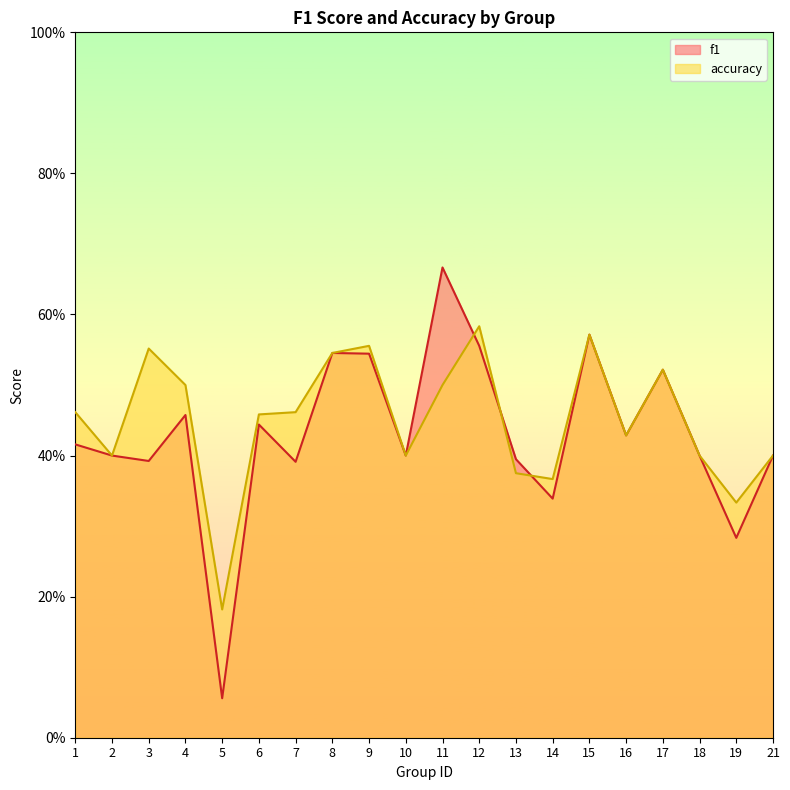

Does the chart display data point markers on the line(s)?

No